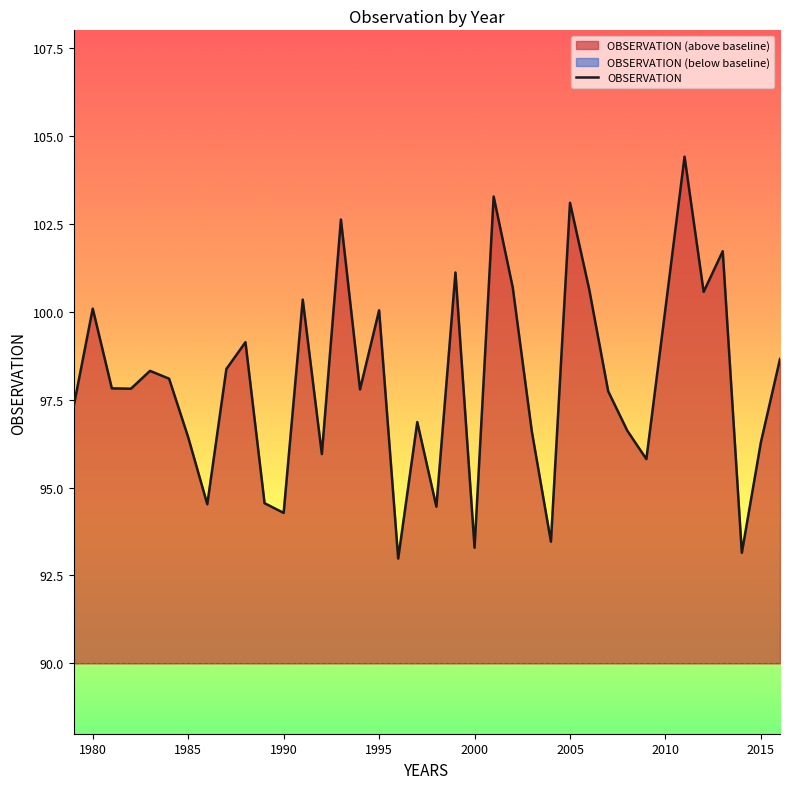

True or false: OBSERVATION has a value of 100.0 at 1995.

True